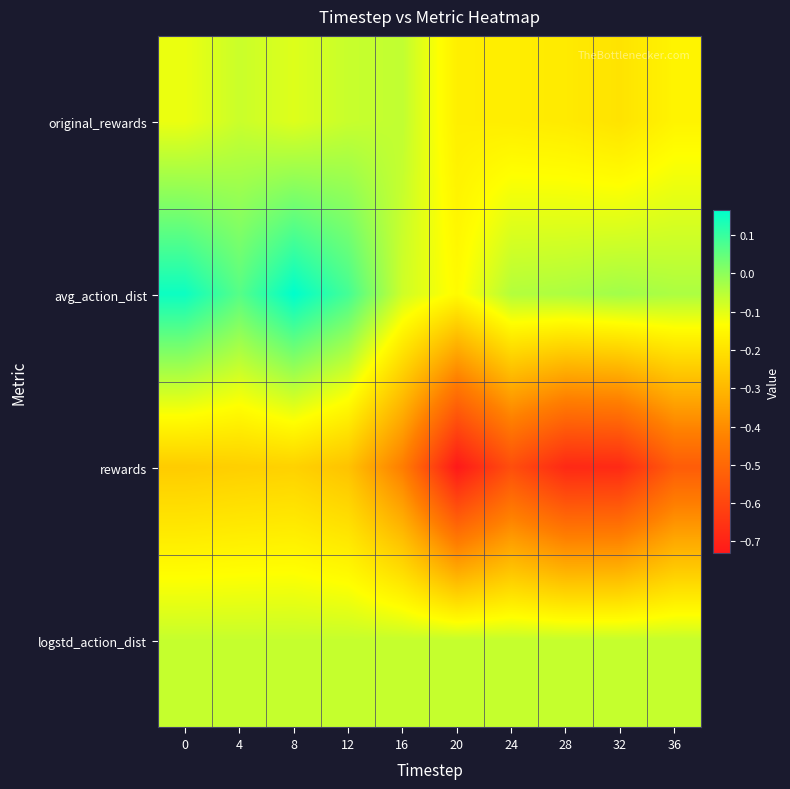

Count the number of data series in this chart.

4